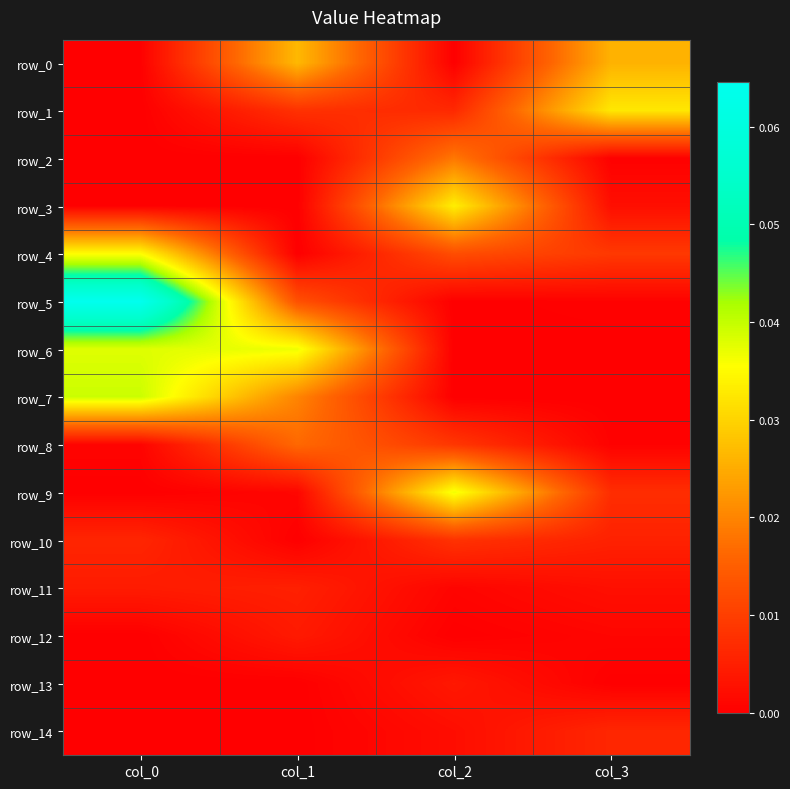

Is the value of row_1 at col_3 greater than the value of row_3 at col_1?

Yes